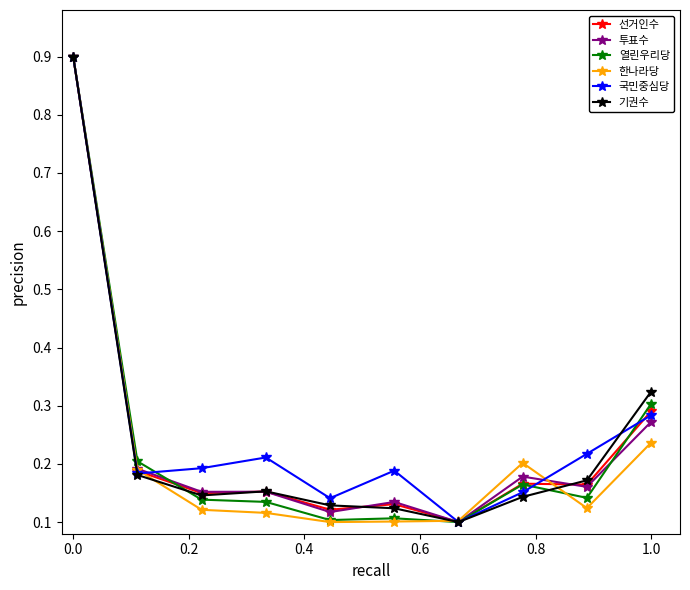

Which series has the largest total across all categories?

국민중심당